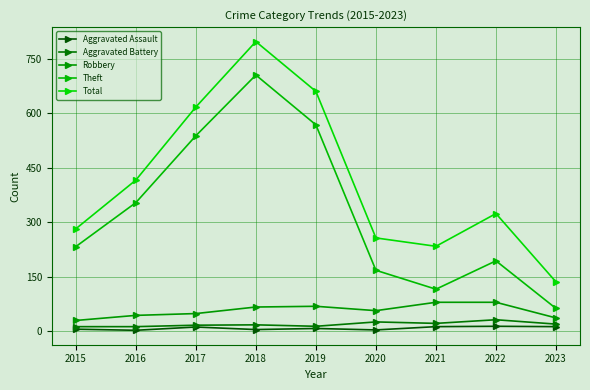

What is the greatest value displayed?

797